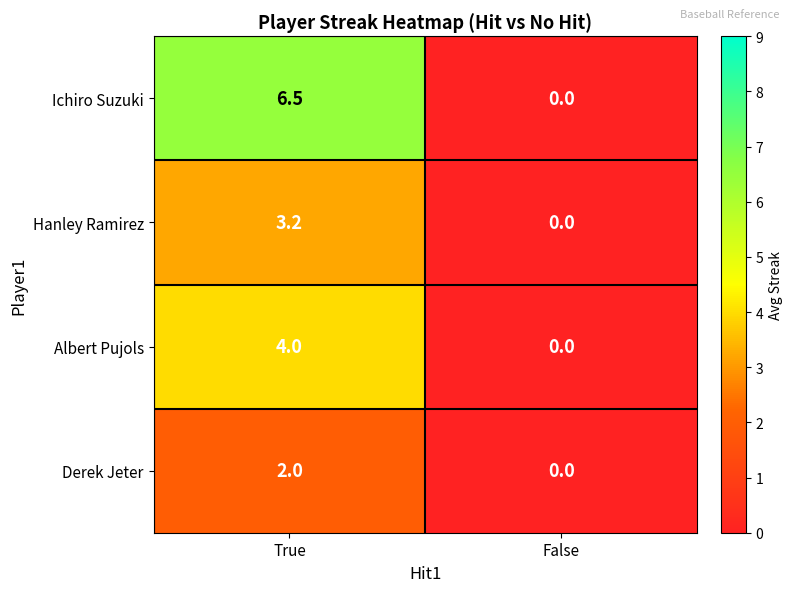

Which category has the highest value across all series?

True